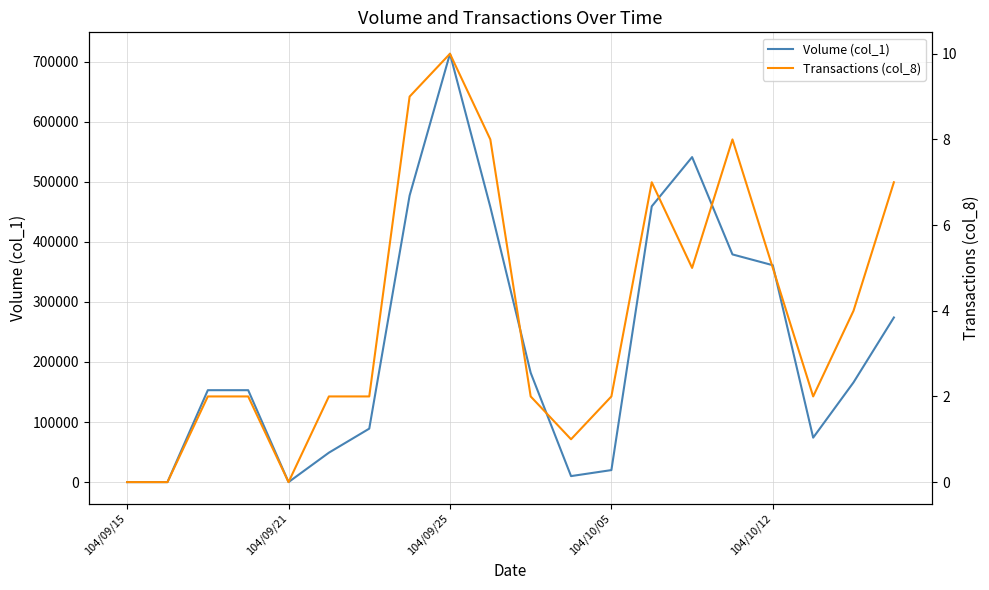

True or false: Transactions (col_8) has more than 0 interior local peaks.

True